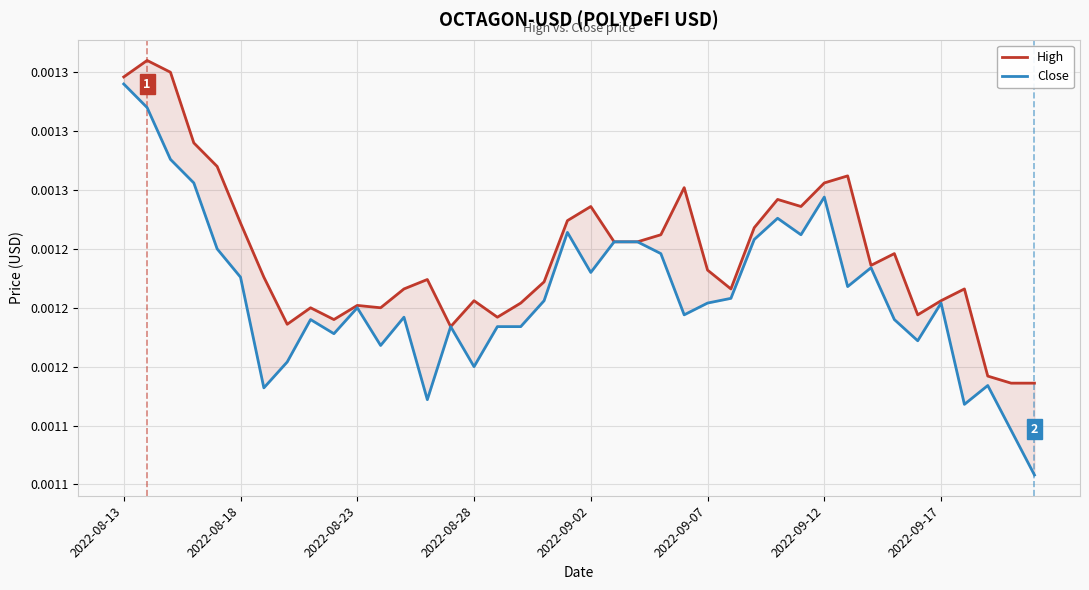

How many lines are shown in the chart?

2